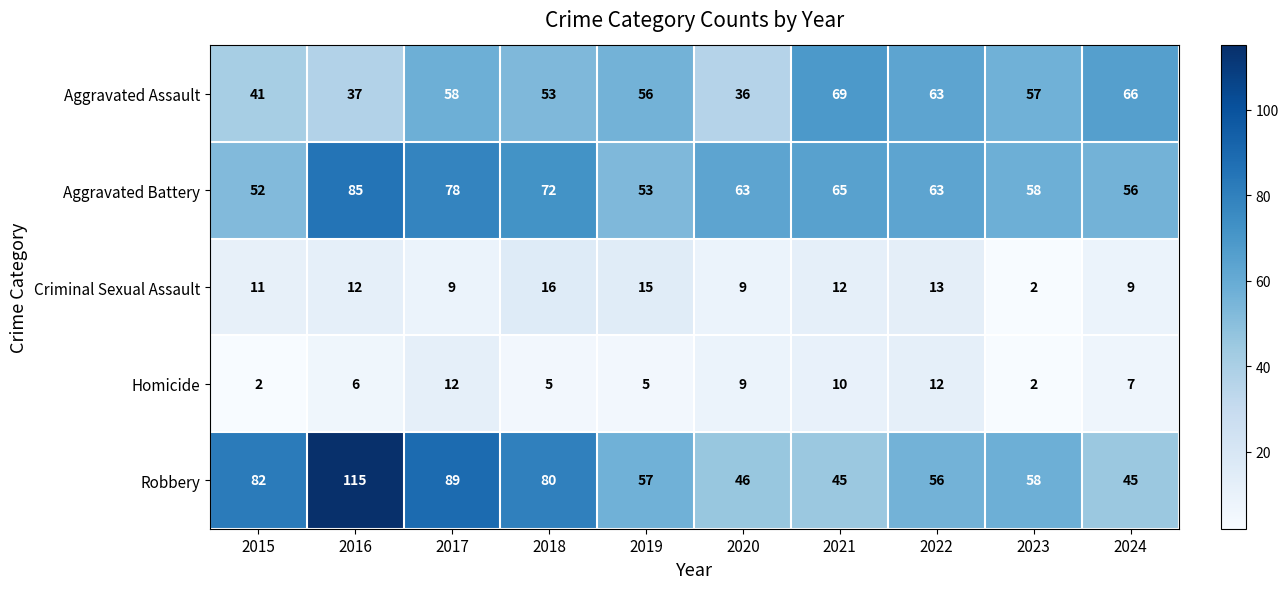

What is the total value across all series at 2022?

207